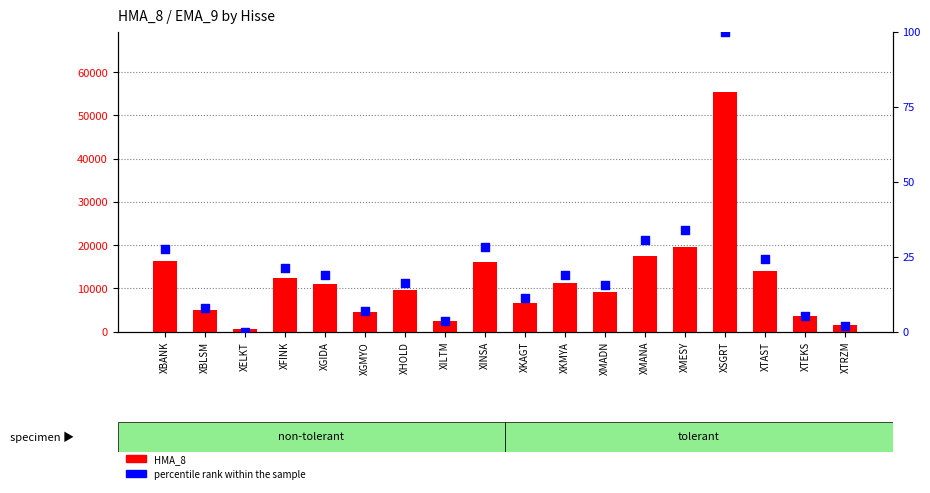

At how many categories does at least one series exceed 51353?

1